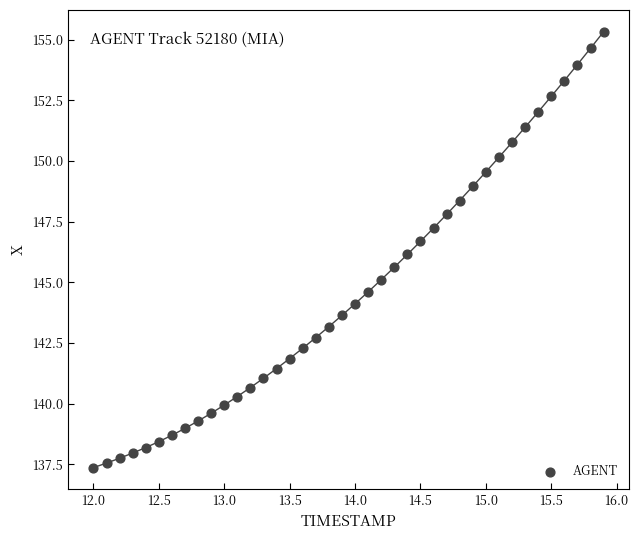

What is the range of X values (max minus min)?

3.9